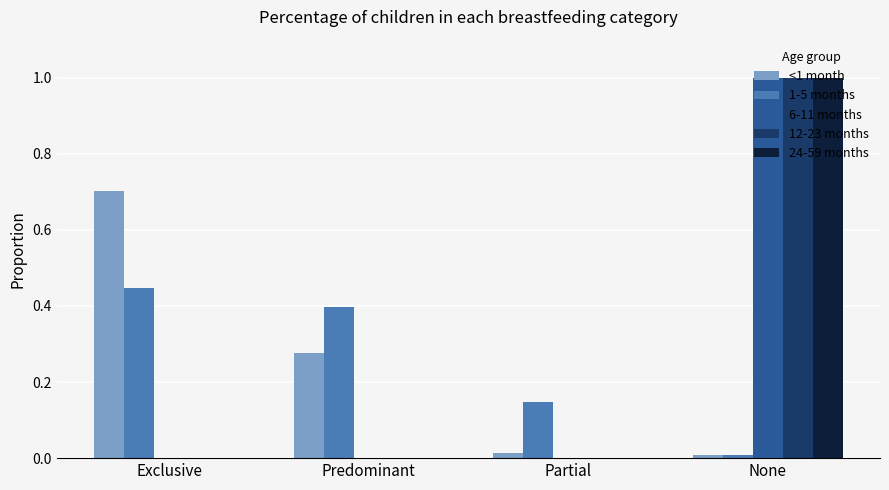

At which category is the sum across all series the highest?

None